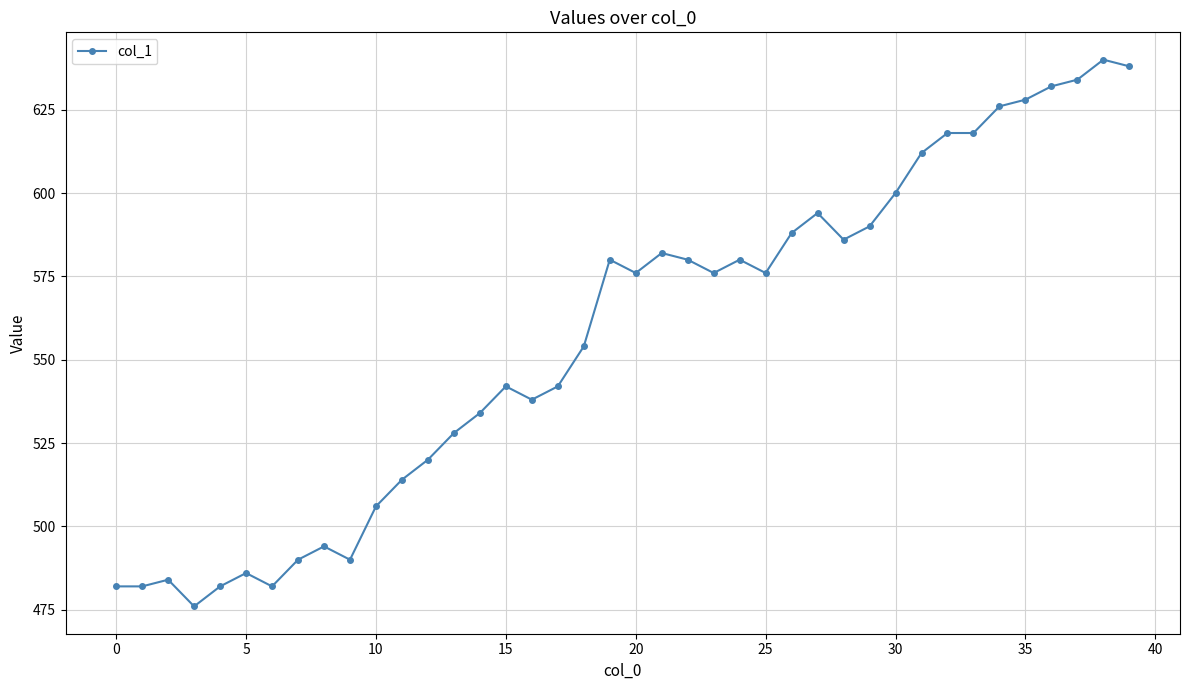

What is the sum of all values?

22280